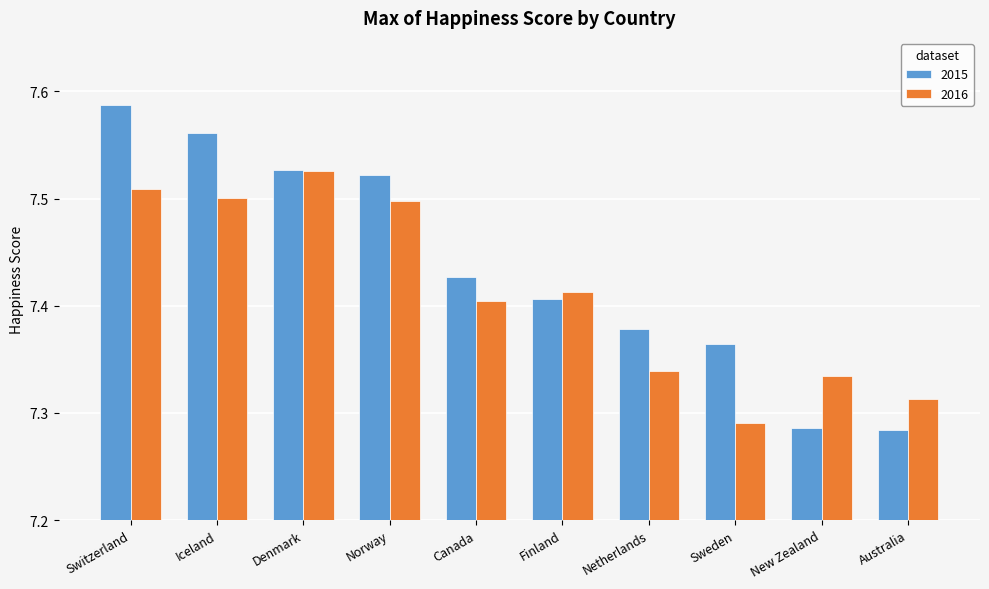

How many bars are there in each group?

2